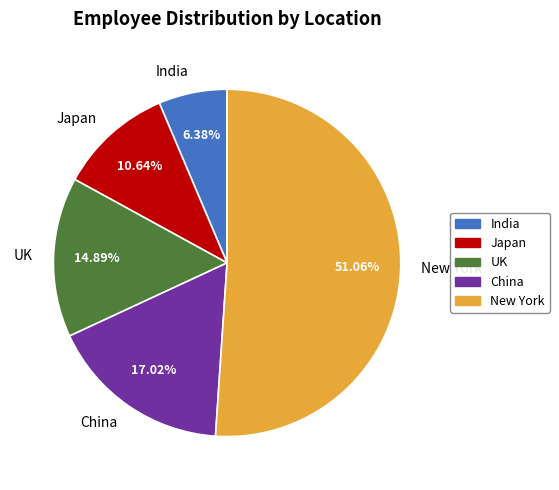

To the nearest percent, what portion does China represent?

17%